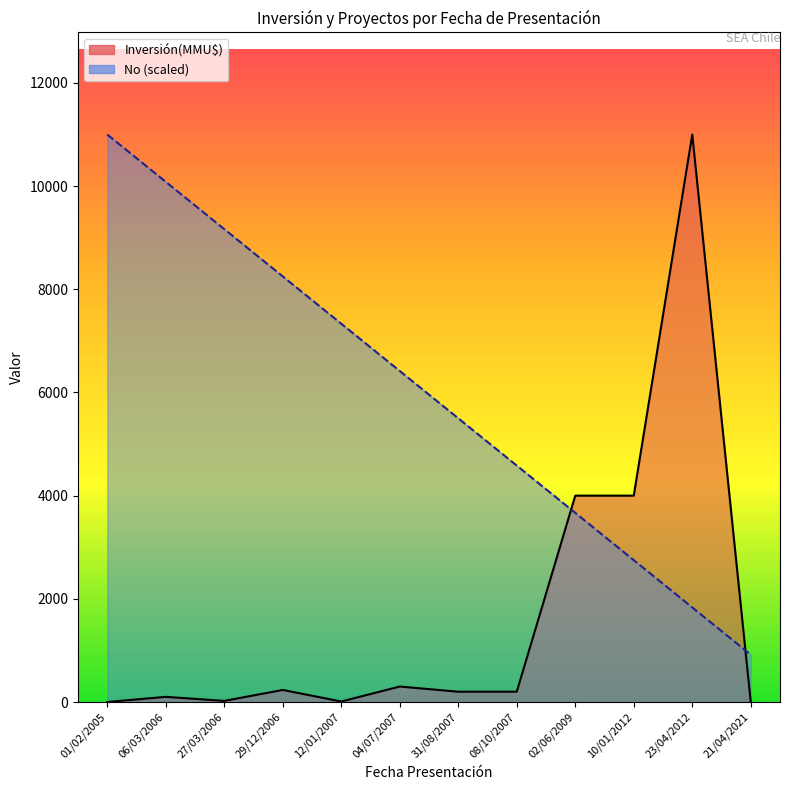

At which label is Inversión(MMU$) closest to 5500?

02/06/2009